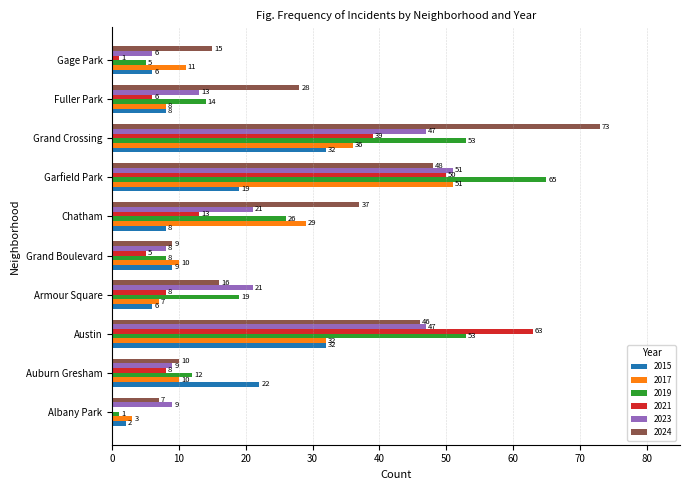

What is the sum of all 2015 values?

144